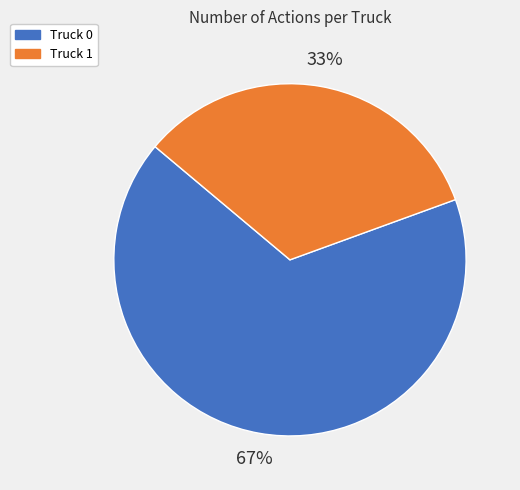

Count the number of slices in the pie.

2